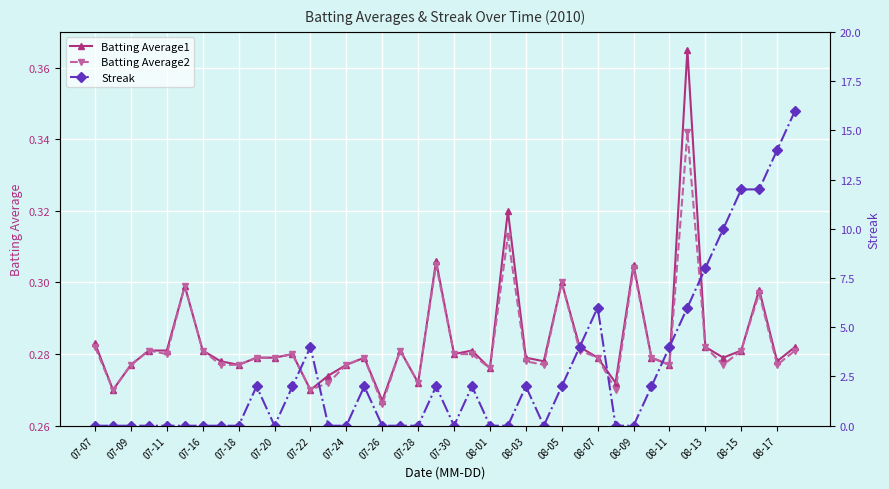

What is the sum of all Streak values?

112.0